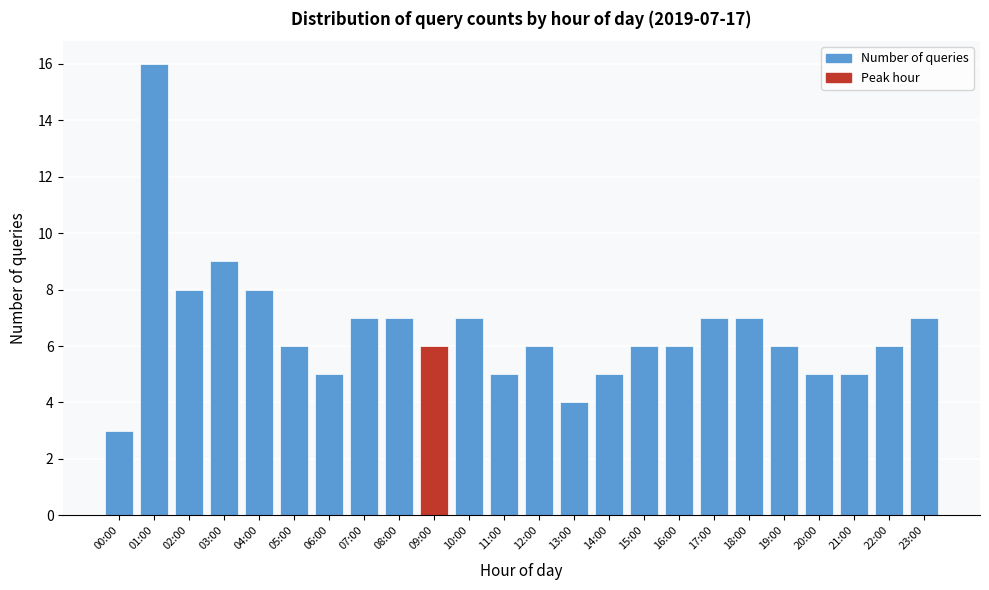

Reading right to left, what are all the values shown in this chart?

23:00=7	22:00=6	21:00=5	20:00=5	19:00=6	18:00=7	17:00=7	16:00=6	15:00=6	14:00=5	13:00=4	12:00=6	11:00=5	10:00=7	09:00=6	08:00=7	07:00=7	06:00=5	05:00=6	04:00=8	03:00=9	02:00=8	01:00=16	00:00=3